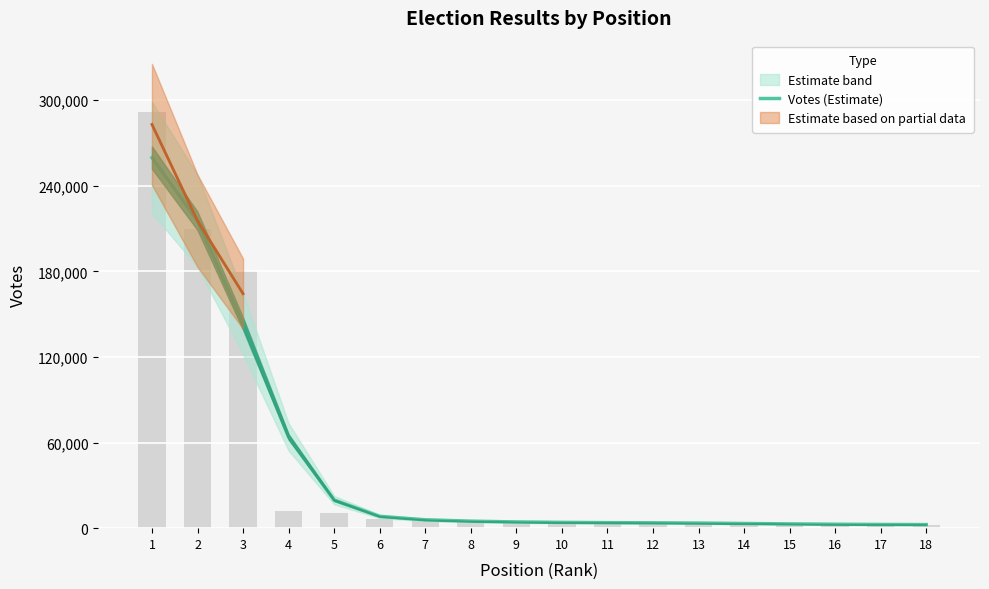

Between 7 and 3, which is larger?

3